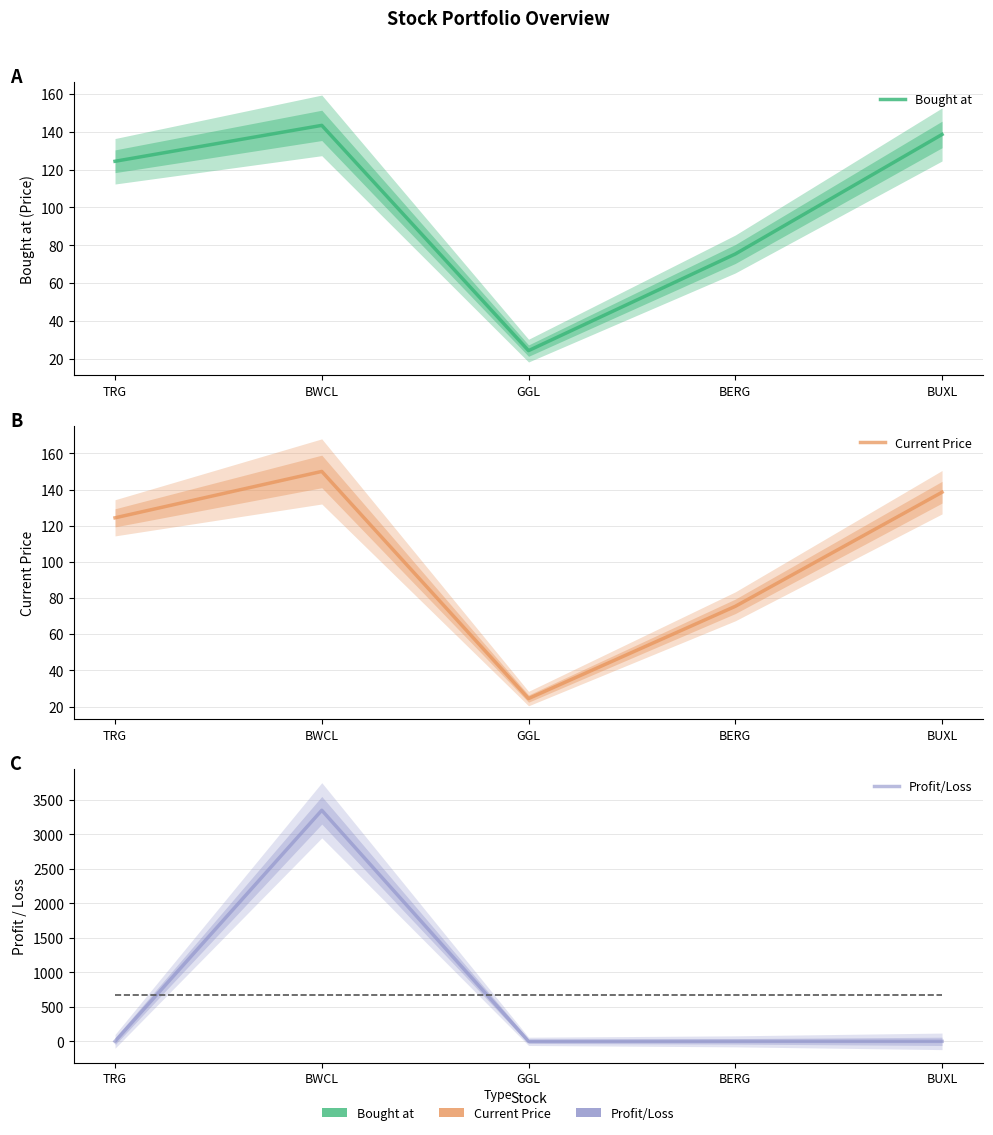

How many interior local peaks does the Profit/Loss series have?

1